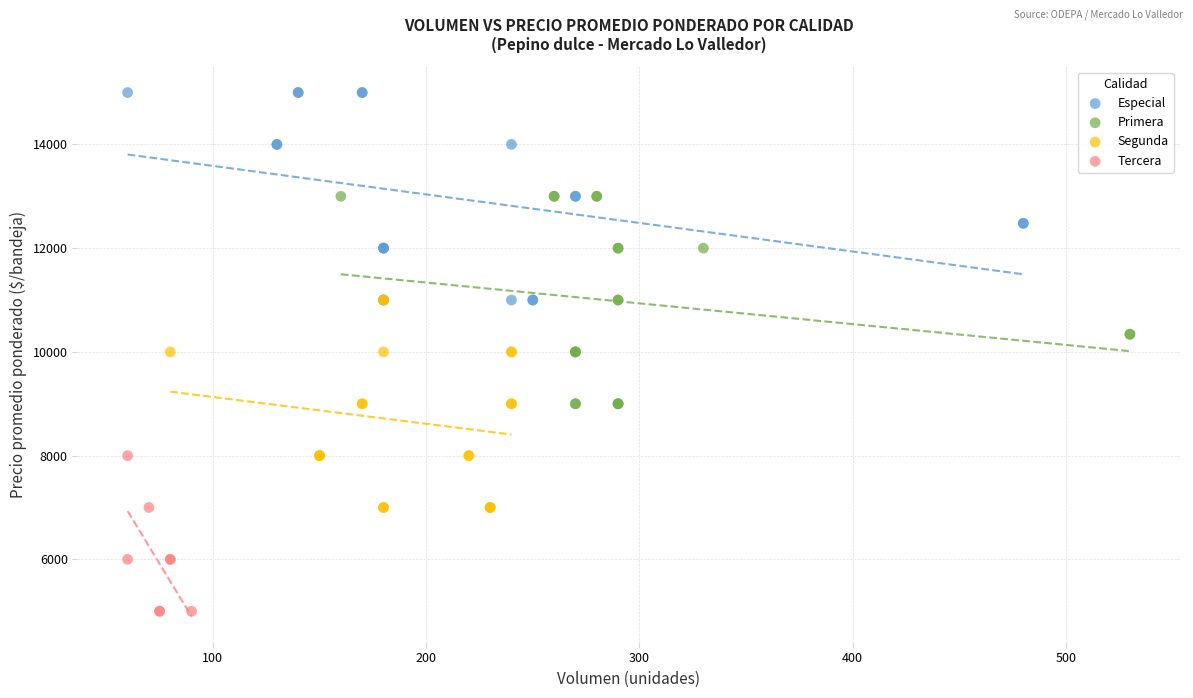

Which series contains the lowest Y value?

Tercera